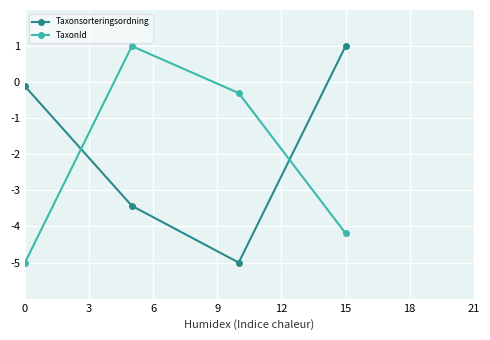

Reading left to right, transcribe all the data shown in this chart.

Taxonsorteringsordning: -0.1	-3.4	-5.0	1.0
TaxonId: -5.0	1.0	-0.3	-4.2